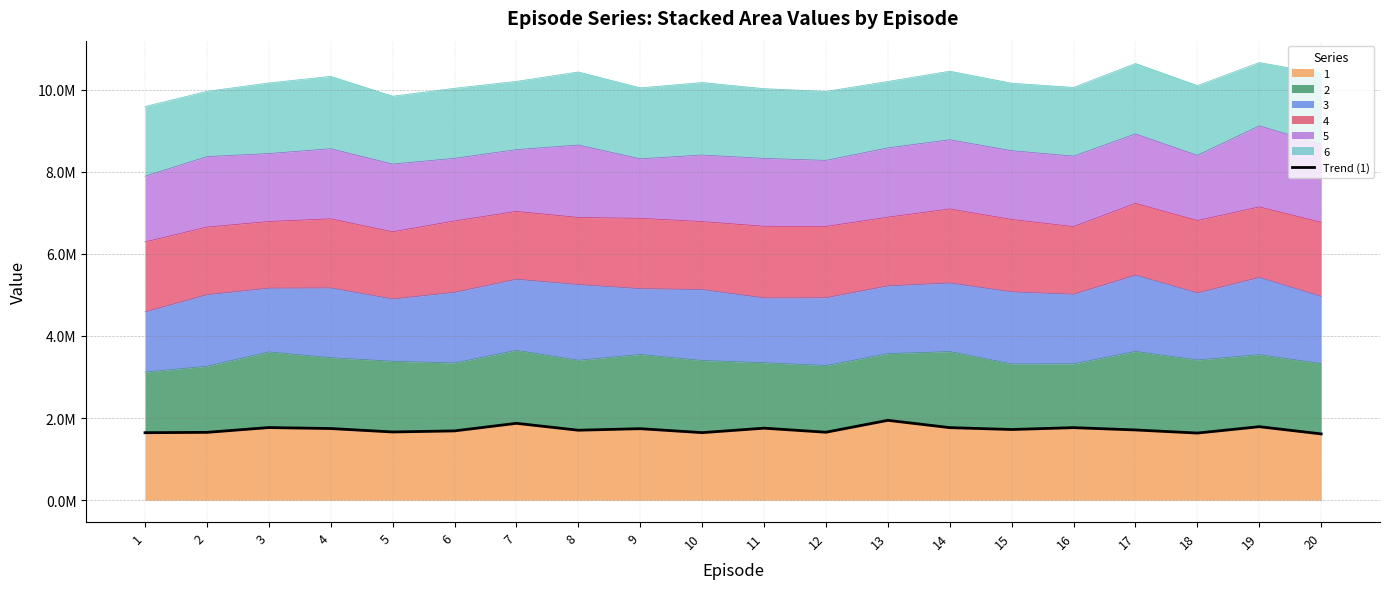

What is the maximum value shown in the chart?

1945104.5